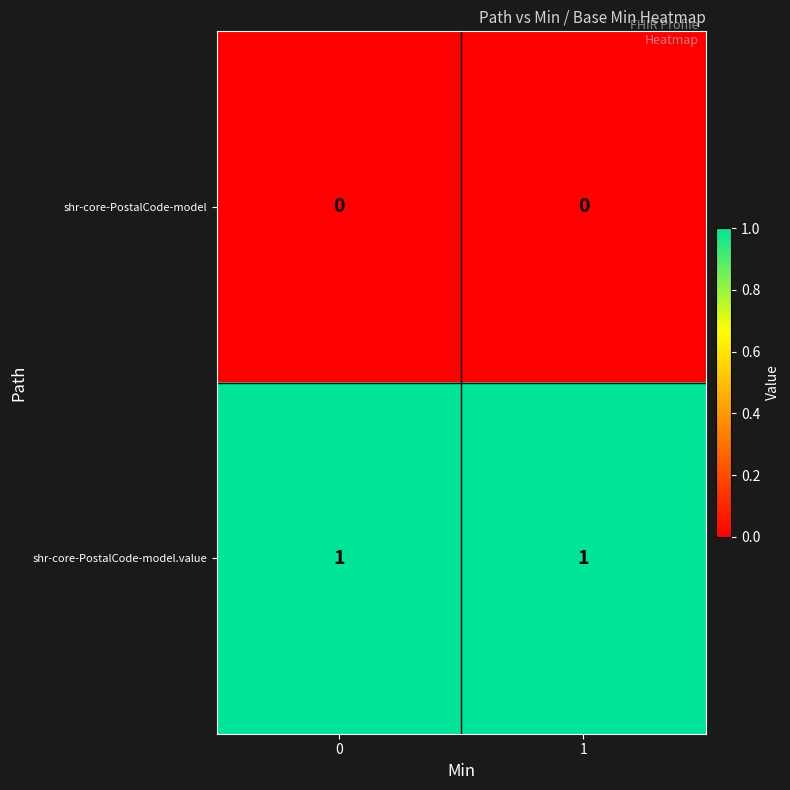

Reading right to left, what are all the values shown in this chart?

shr-core-PostalCode-model: 1=0	0=0
shr-core-PostalCode-model.value: 1=1	0=1